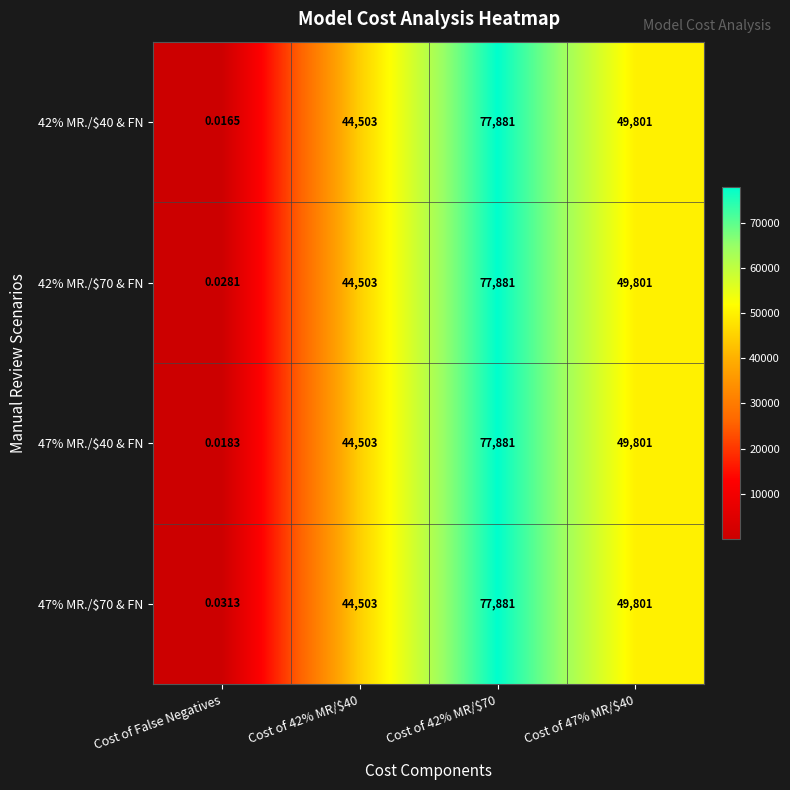

At how many categories does at least one series exceed 74686?

1